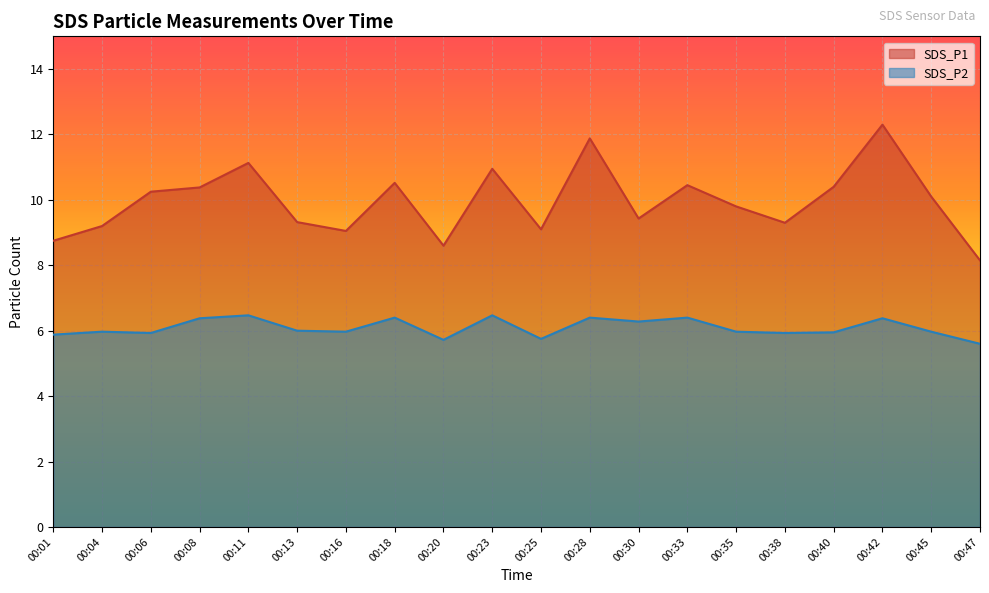

The value of SDS_P2 at 00:08 is 8.7. True or false?

False